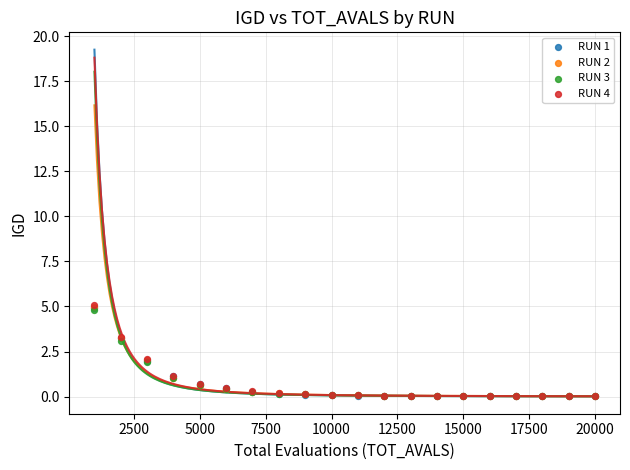

What are all the series names shown in the legend?

RUN 1, RUN 2, RUN 3, RUN 4